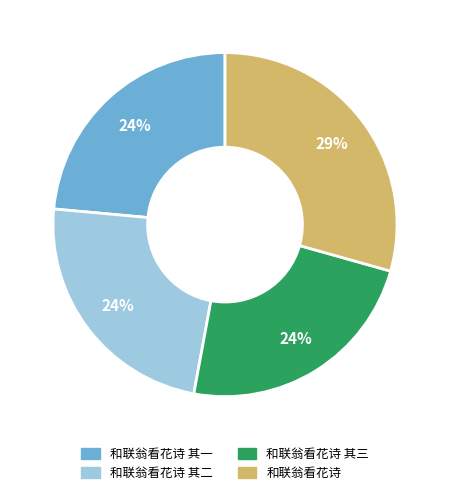

Is there a majority slice in this chart?

No